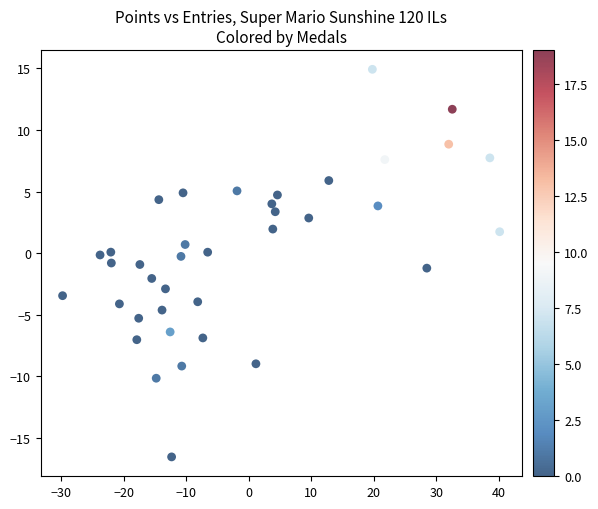

What is the range of Y values (max minus min)?

31.5